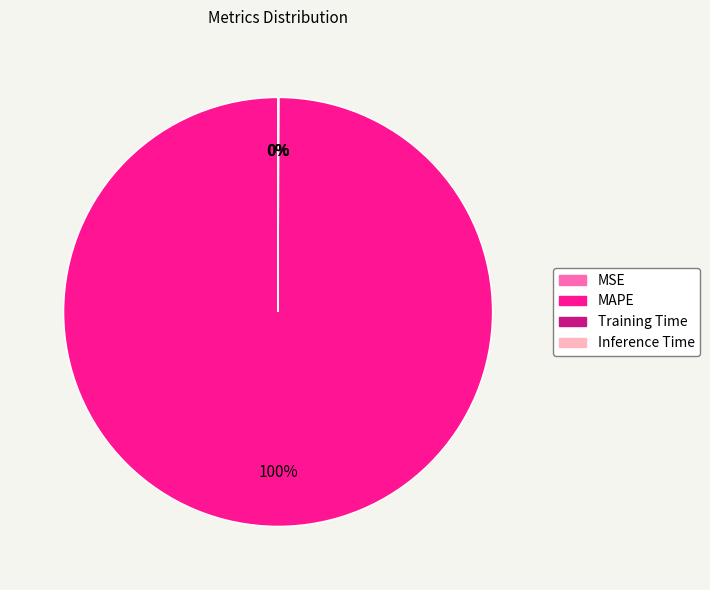

To the nearest percent, what is the difference between the largest and smallest slice percentages?

100%